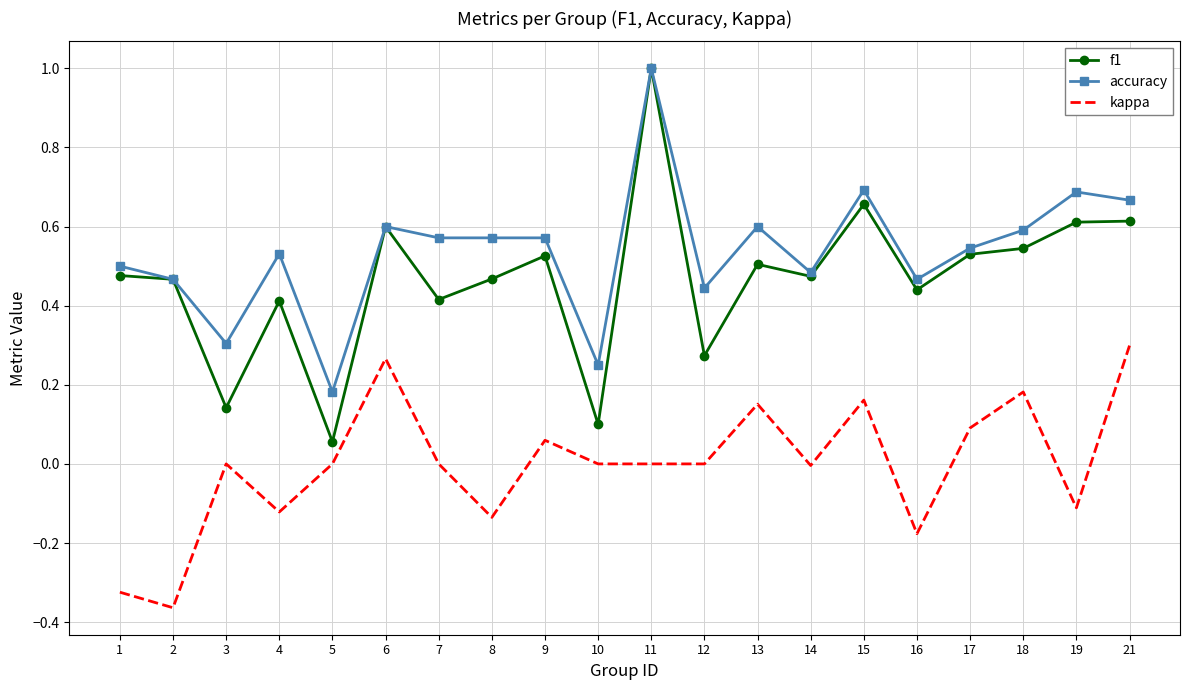

Is the value of f1 at 12 greater than the value of accuracy at 16?

No